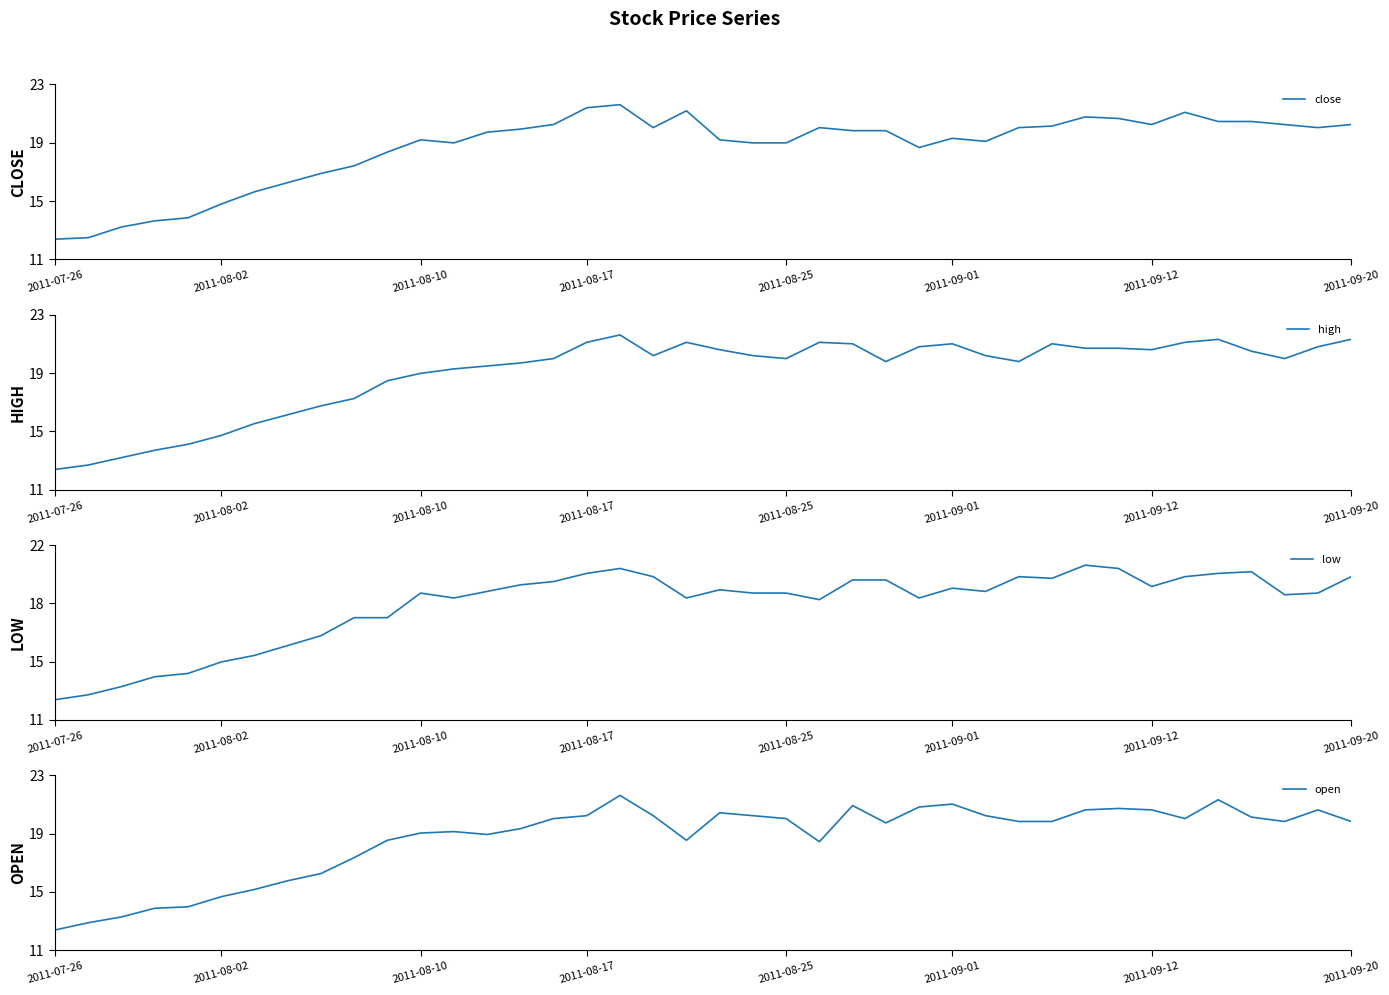

What position from the left is 20?

21